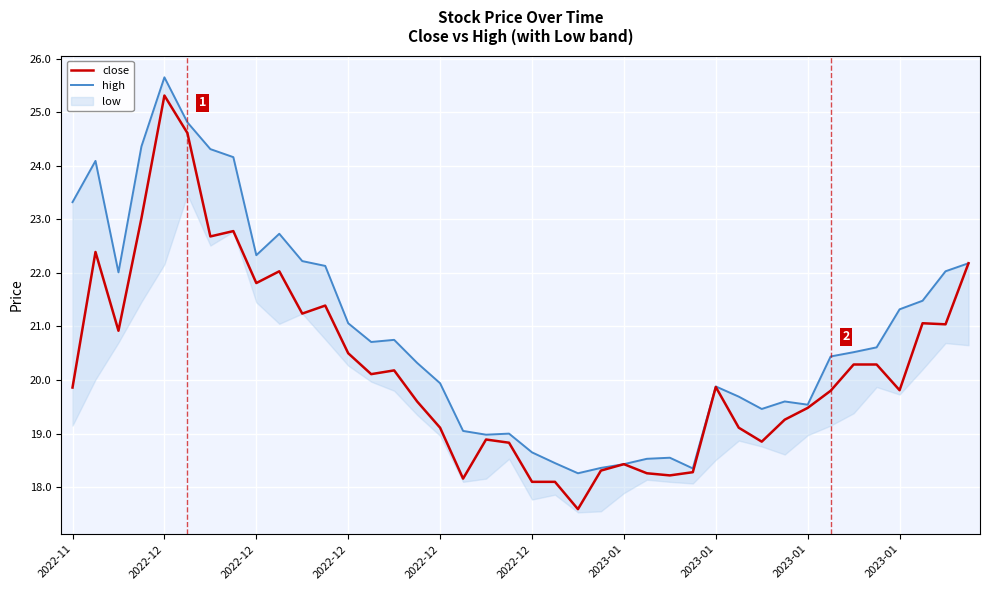

What is the value of the close point at the 32nd from the left?

19.3